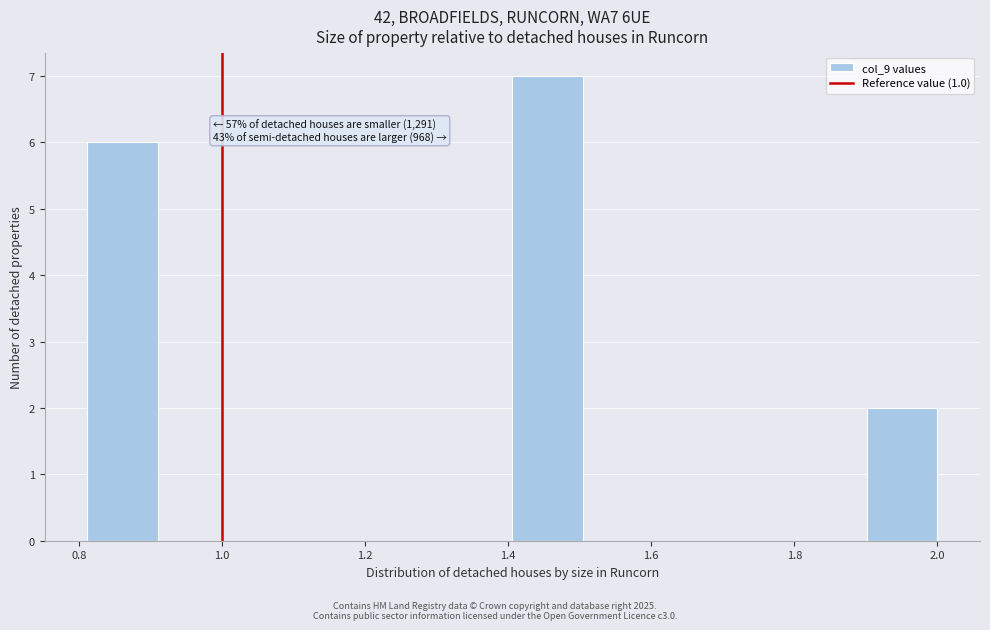

Over which range of the x-axis is the bar tallest?

1.40 to 1.50